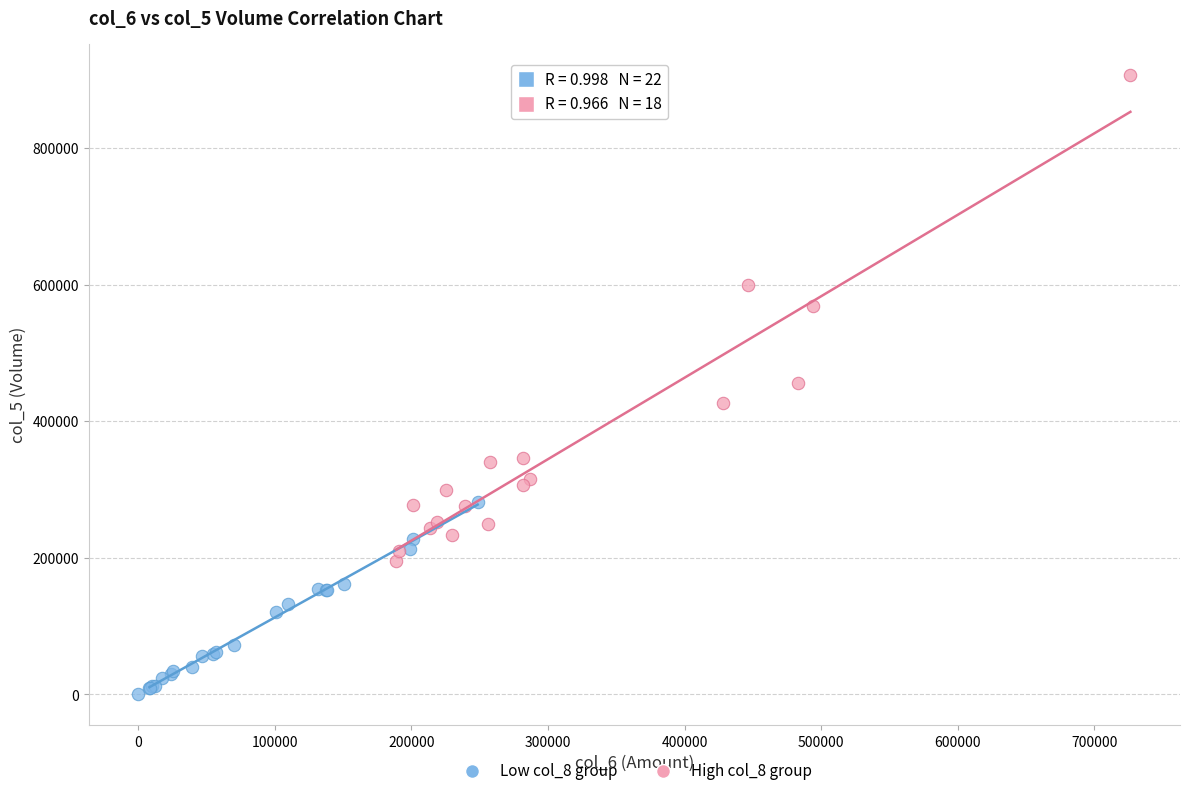

Which series contains the highest Y value?

High col_8 group